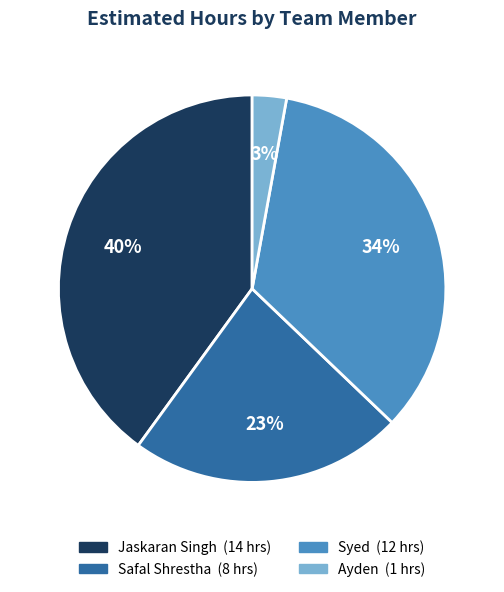

Which category has the smallest portion of the pie?

Ayden